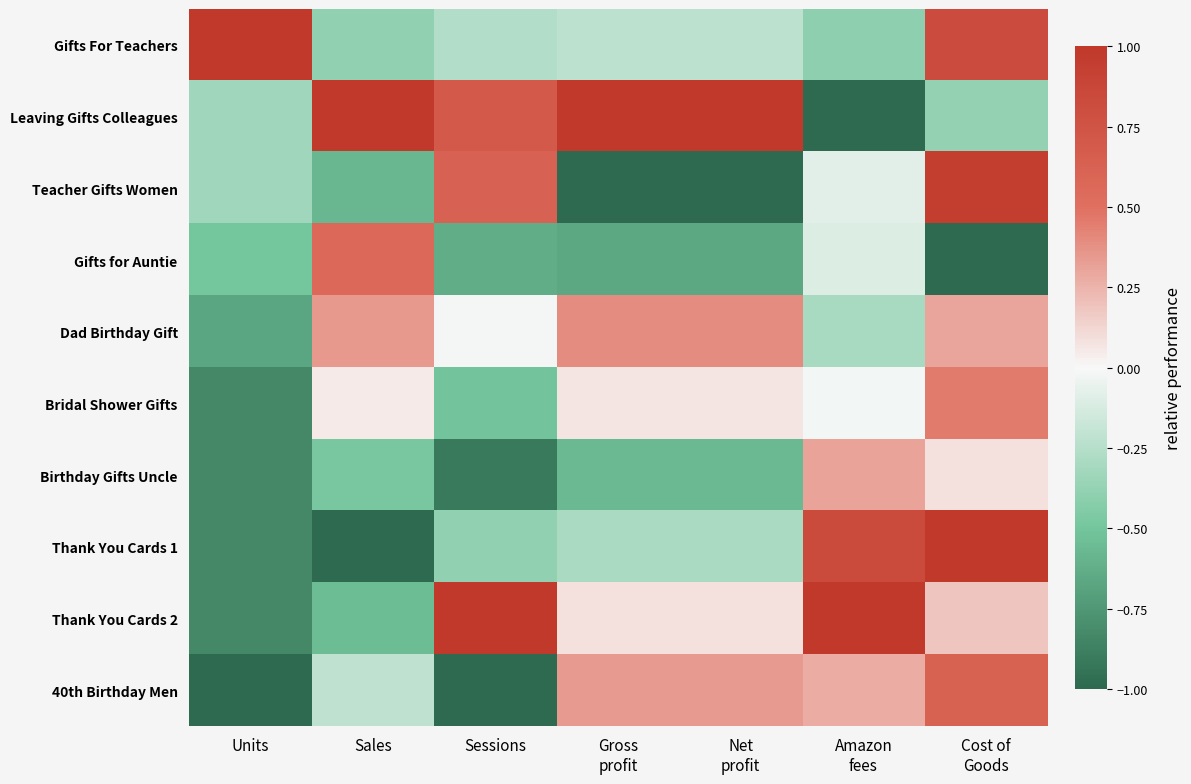

Which category has the lowest value across all series?

Amazon
fees